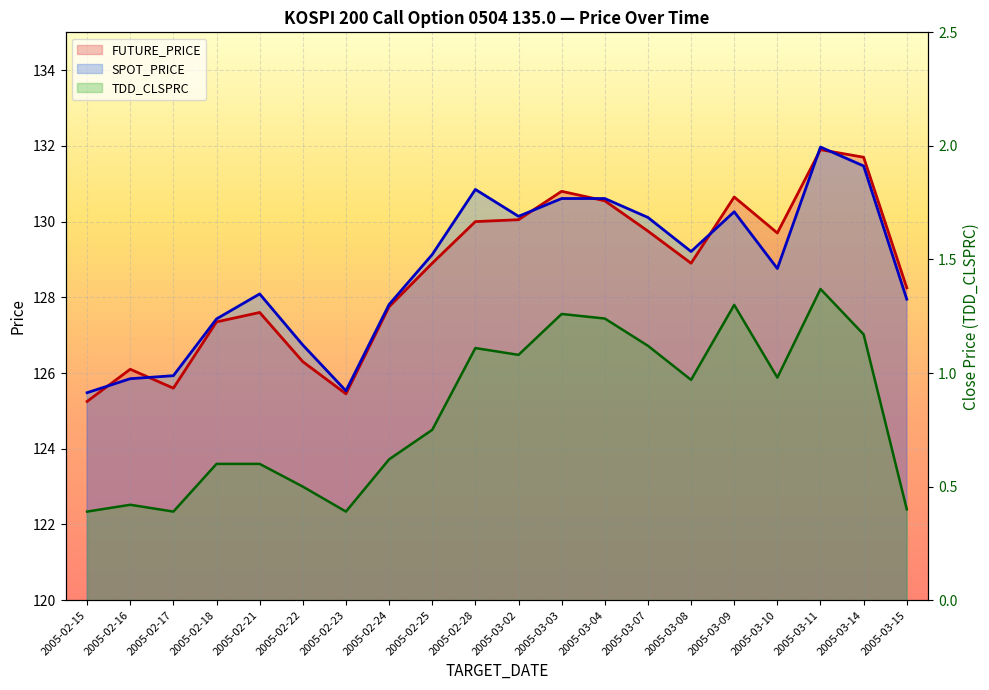

Where does the SPOT_PRICE series first go above 129?

2005-02-25